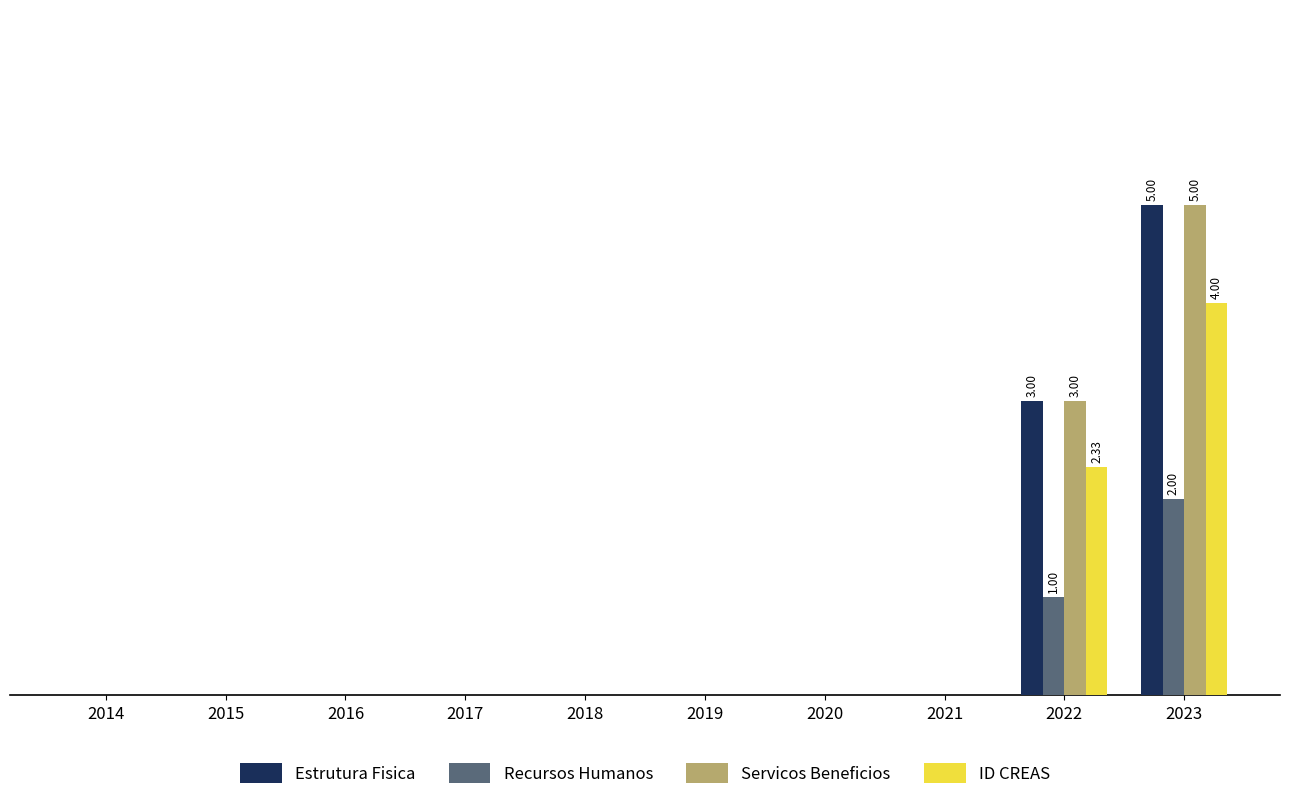

List the series in order of their peak value, lowest first.

Recursos Humanos, ID CREAS, Estrutura Fisica, Servicos Beneficios